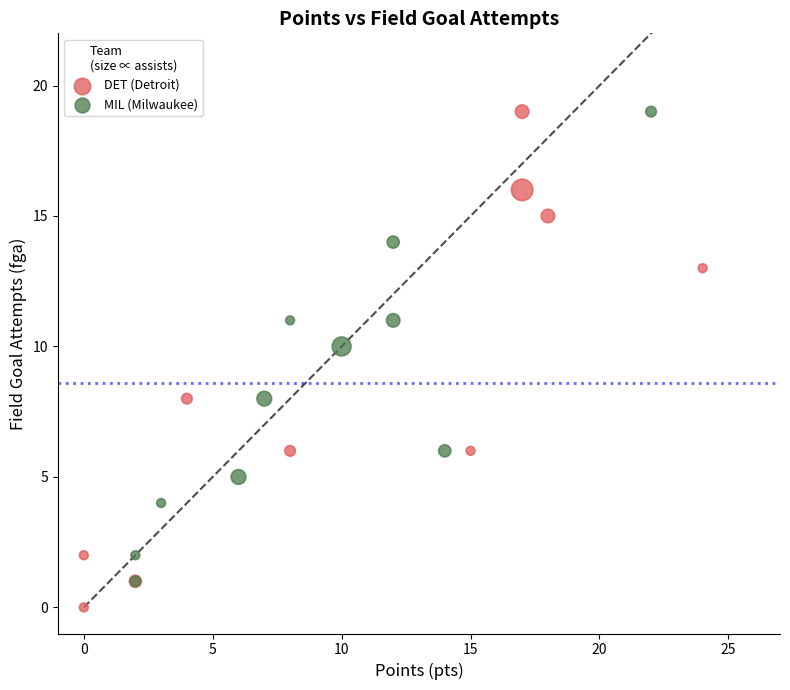

Which series has the largest Y range (max minus min)?

DET (Detroit)